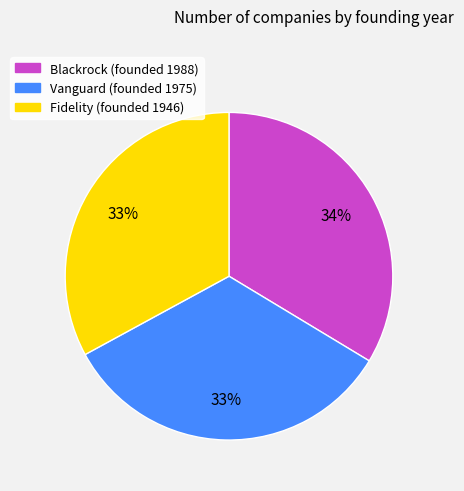

To the nearest percent, what is the combined percentage of Vanguard and Blackrock?

67%